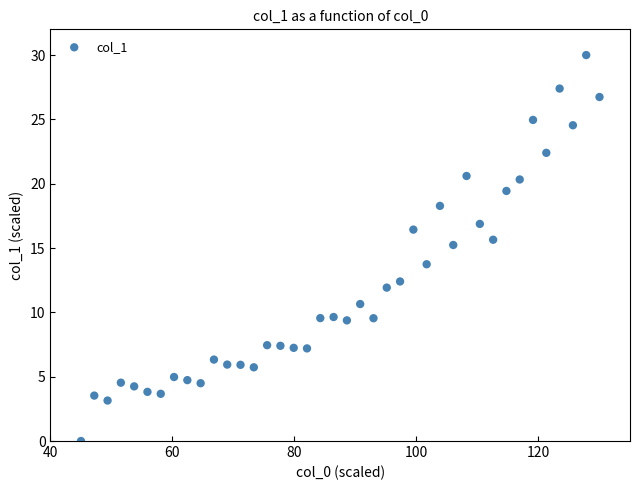

What is the range of X values (max minus min)?

85.0